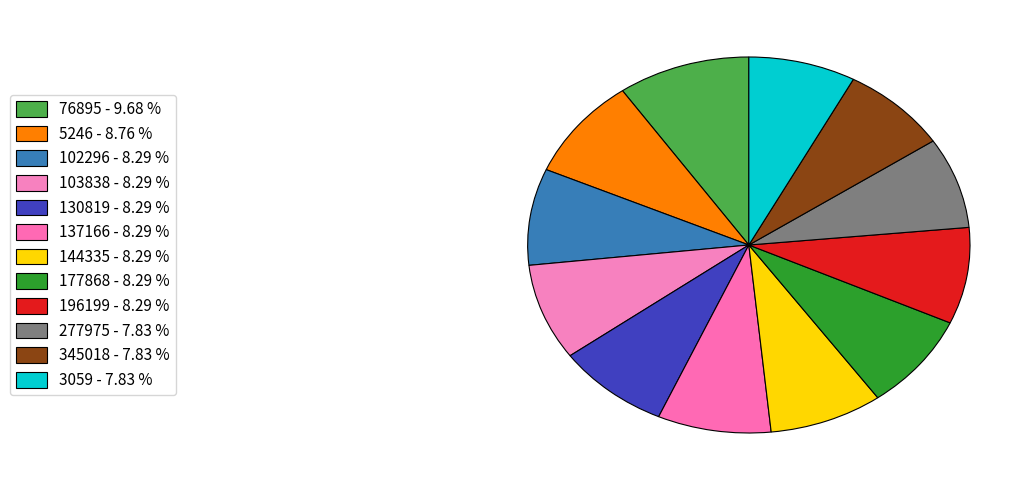

Is it true that 102296 is 8% of the pie?

True